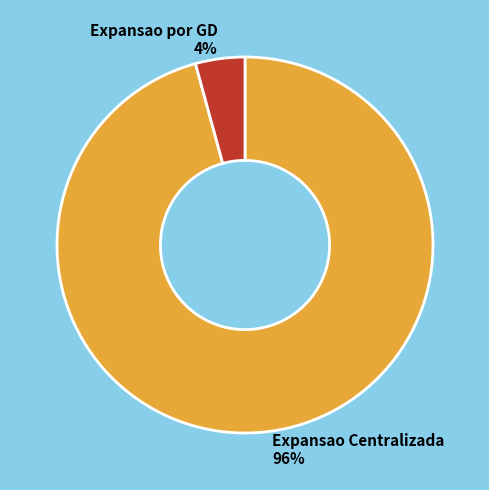

Which has a higher value, Expansao por GD or Expansao Centralizada?

Expansao Centralizada